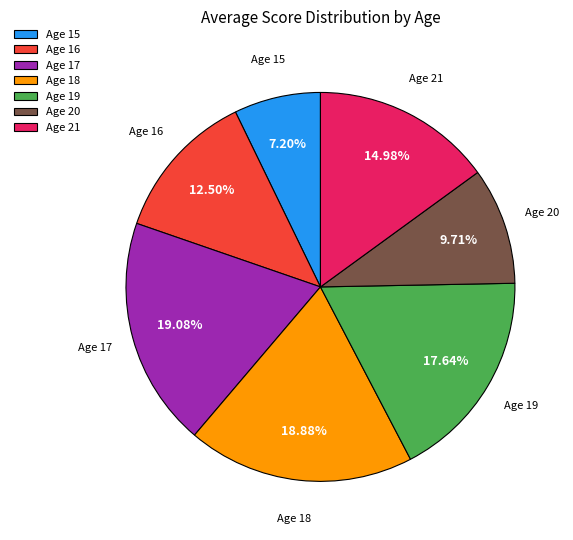

What is the smallest slice in the pie chart?

Age 15